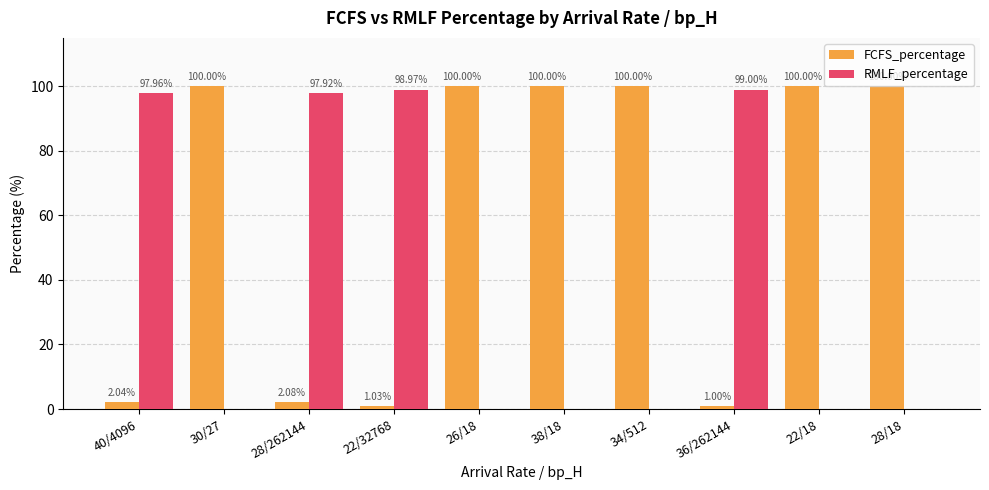

What is the sum of the FCFS_percentage values at 38/18 and 30/27?

200.0